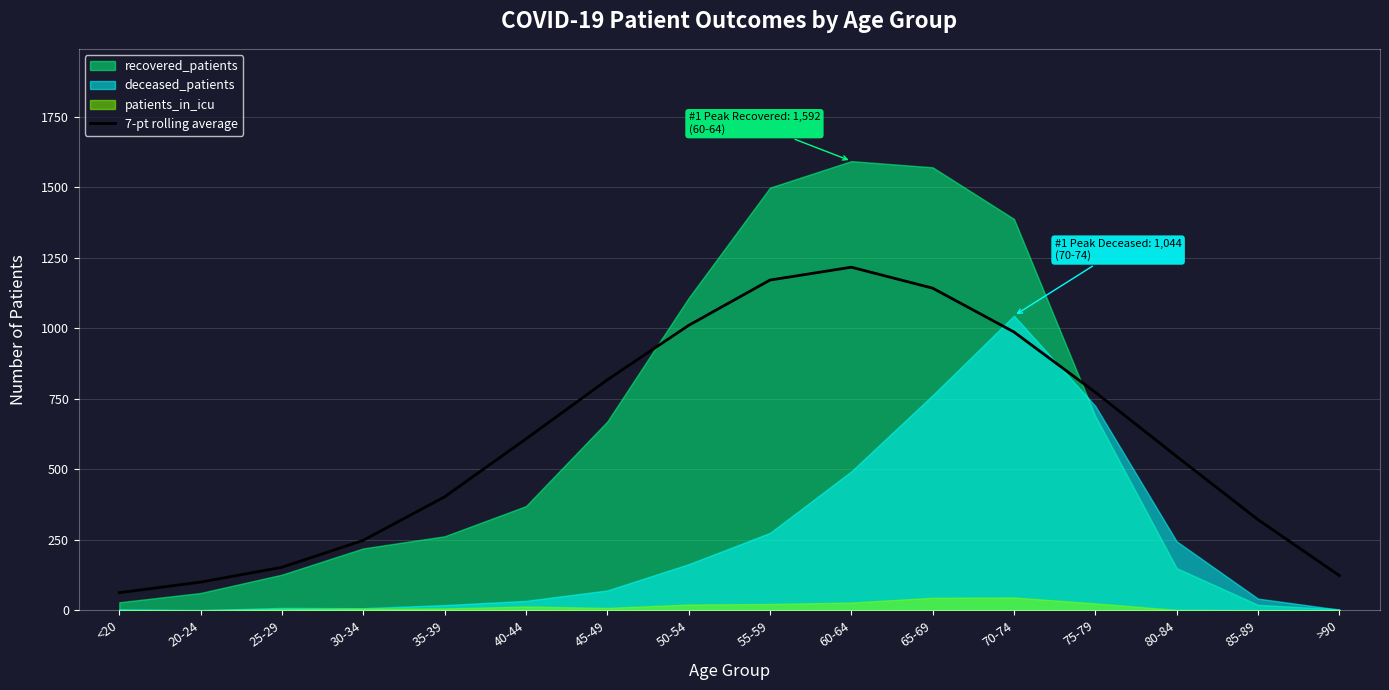

True or false: the data shows 149.4 at 20-24.

False